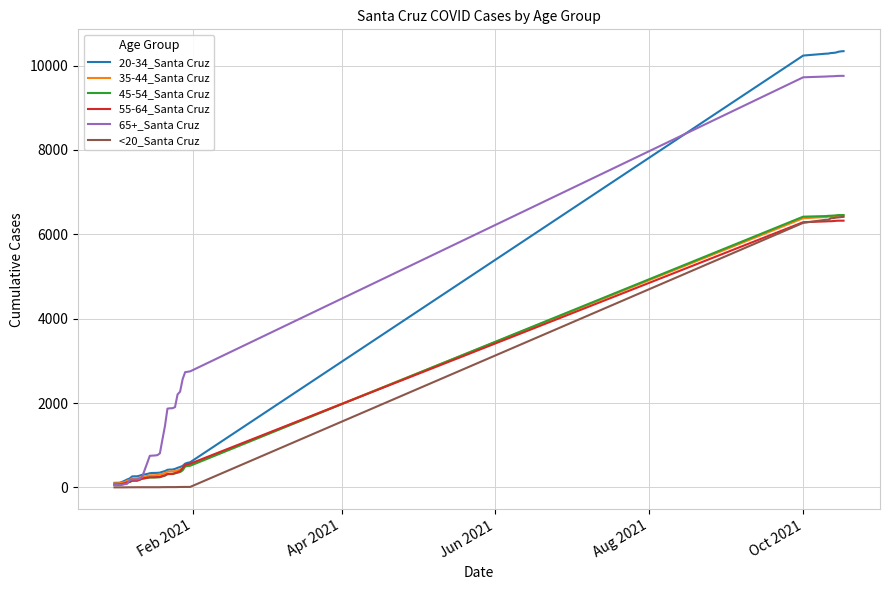

What is the greatest value displayed?

10343